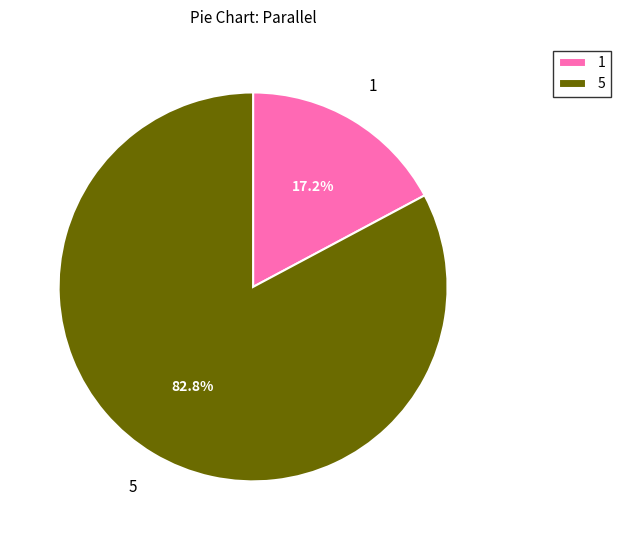

Which slice is the largest?

5